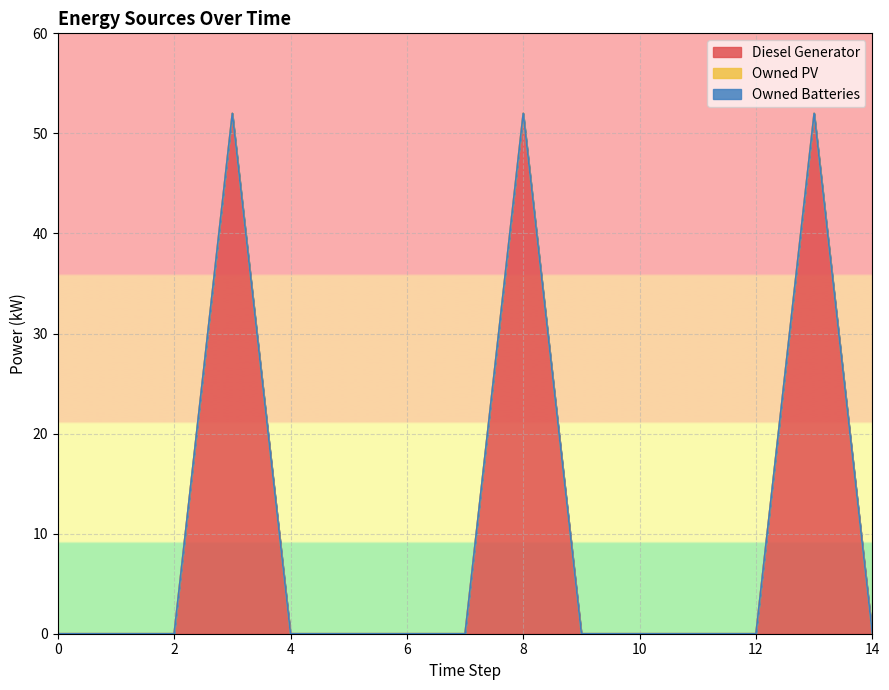

What is the value of the Diesel Generator point at the 4th from the left?

52